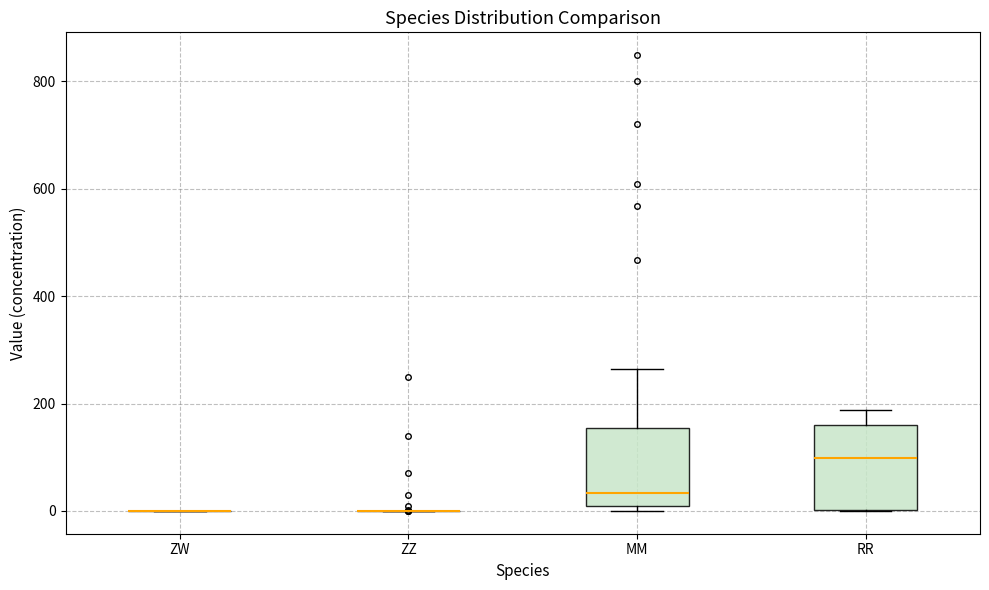

Reading left to right, read every box against the y-axis: the position of its median line, the range the box covers, and the ends of its whiskers. The values are not printed on the chart, so give them approximately, as read against the axis.

ZW: box collapsed to a line at 0, whiskers 0 to 0
ZZ: box collapsed to a line at 0, whiskers 0 to 0
MM: median 40, box 0 to 160, whiskers 0 (just below the box's lower edge) to 260
RR: median 100, box 0 to 160, whiskers 0 to 180